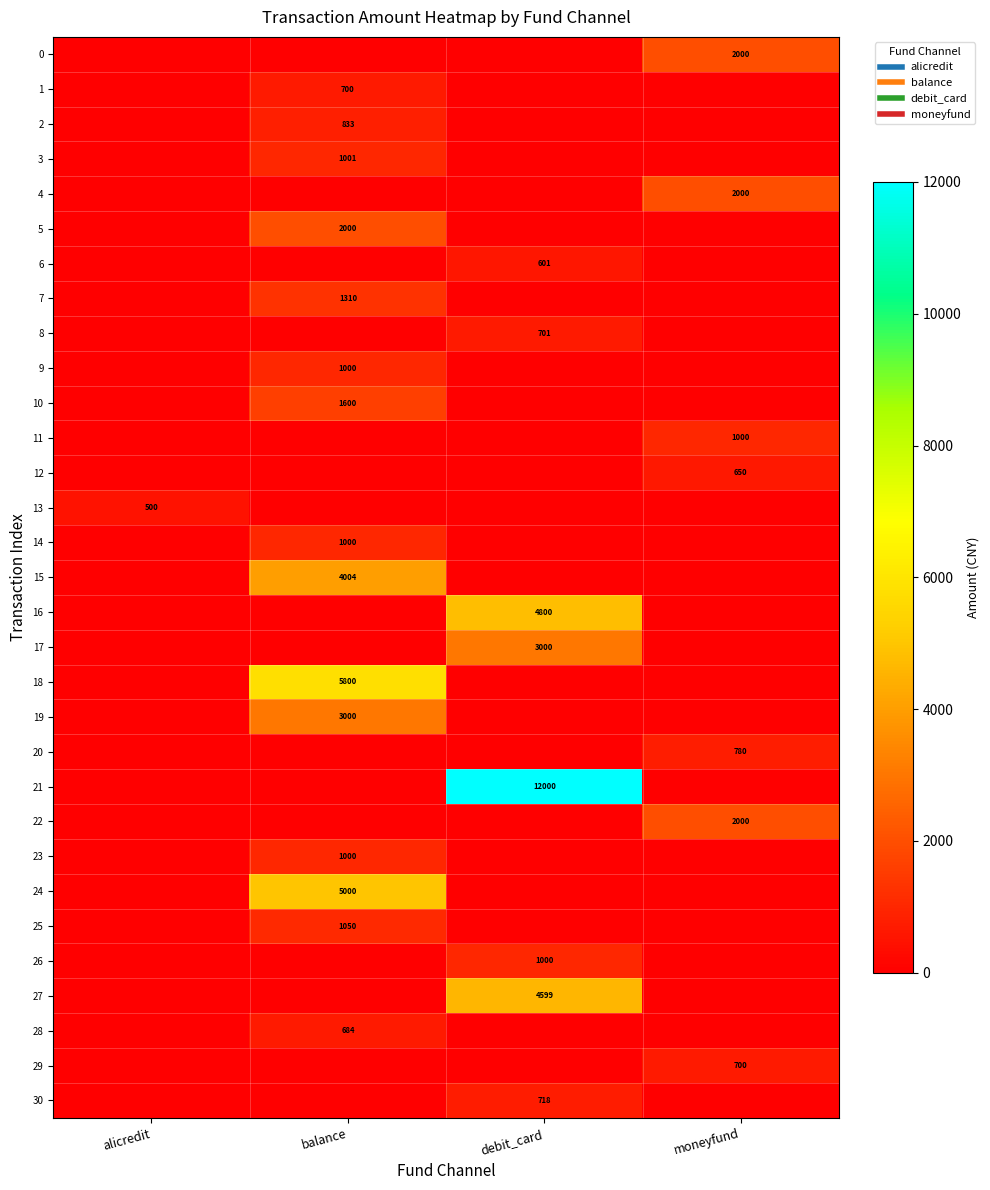

The 26 series shows 0.0 at moneyfund. True or false?

True